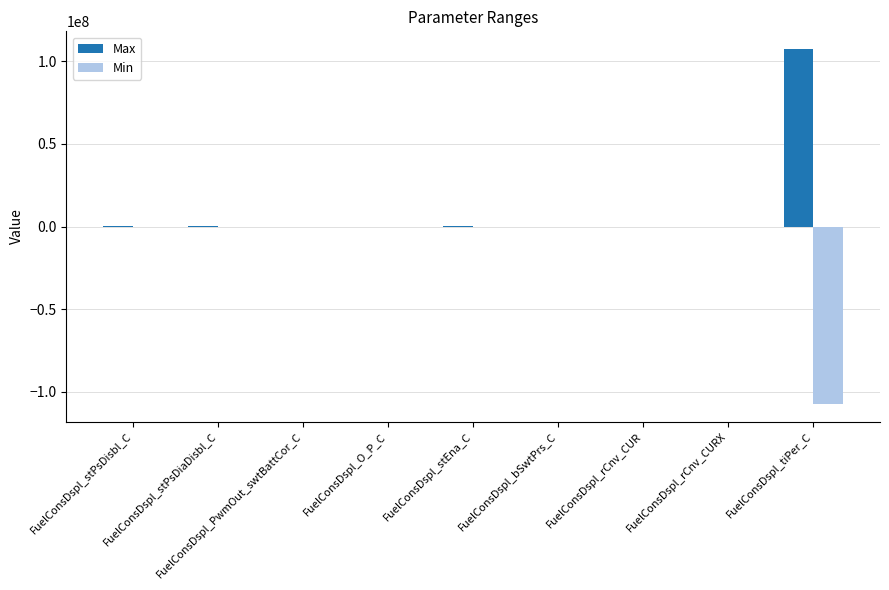

What is the maximum value for Max?

107374182